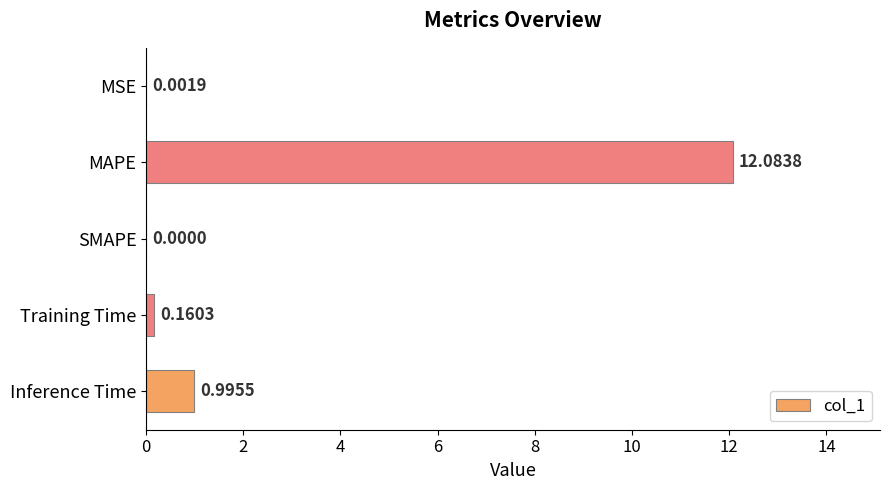

What is the greatest value displayed?

12.1